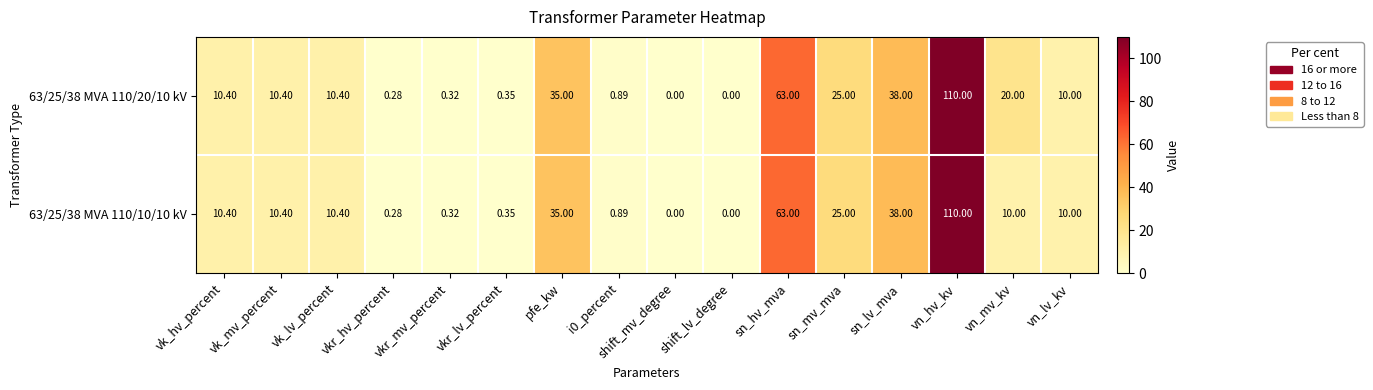

Is the value of 63/25/38 MVA 110/20/10 kV at vkr_mv_percent greater than the value of 63/25/38 MVA 110/10/10 kV at sn_hv_mva?

No